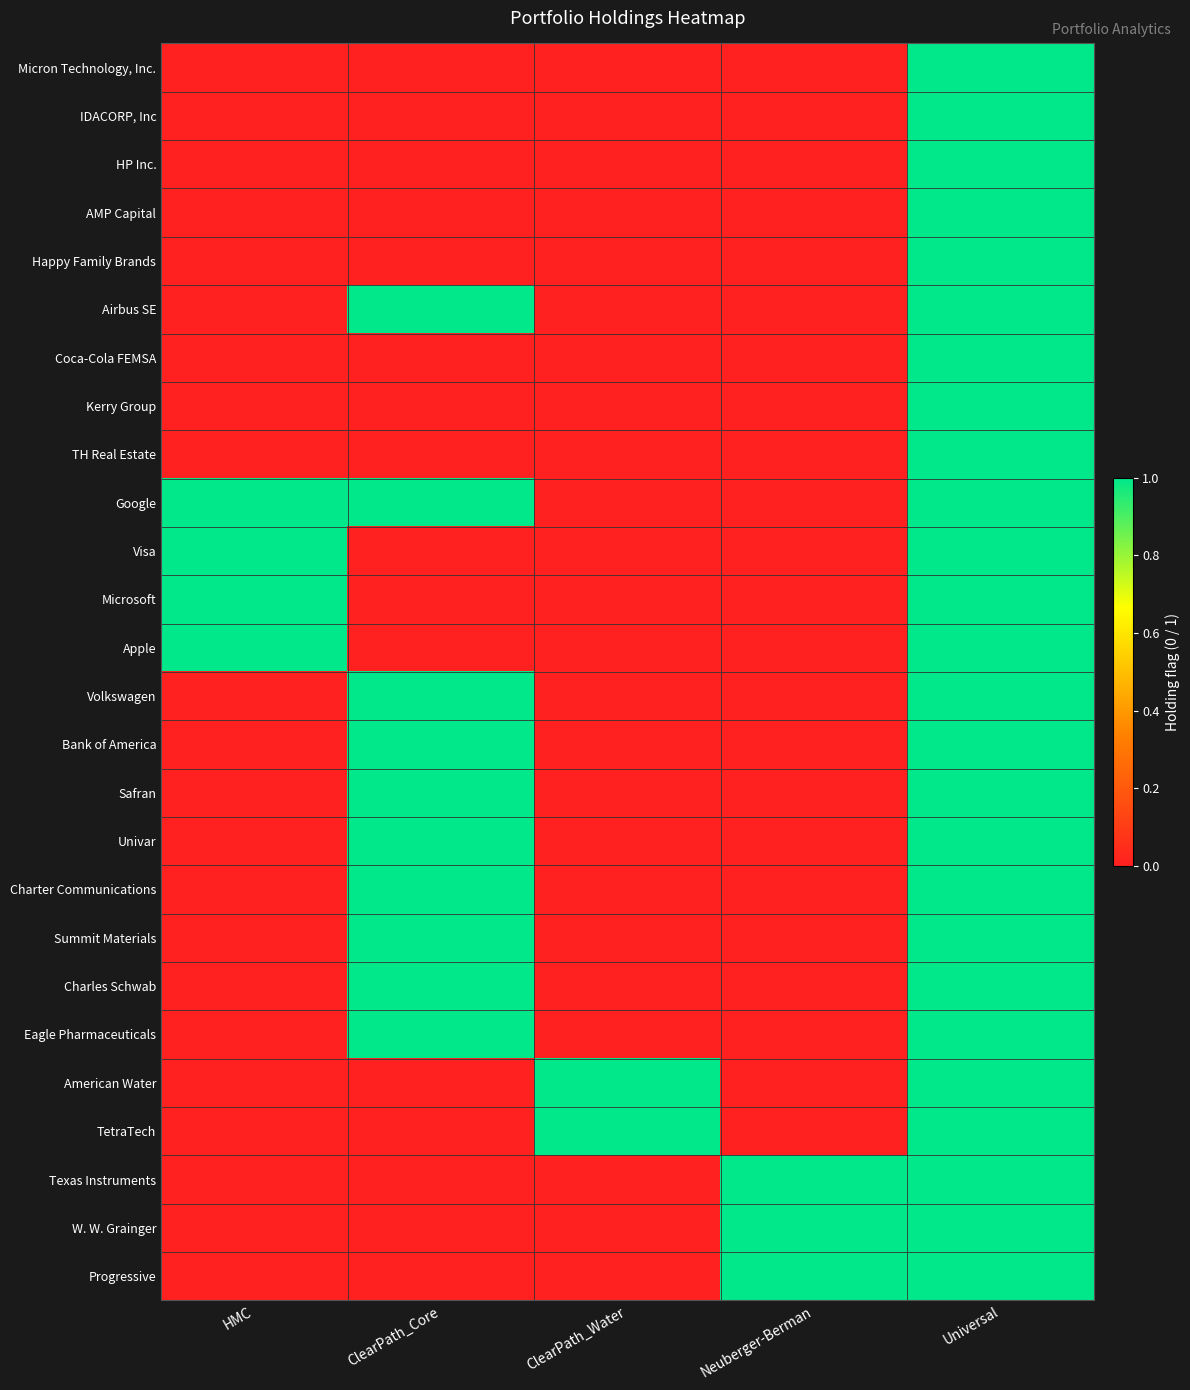

Which label corresponds to the largest value in the chart?

Universal